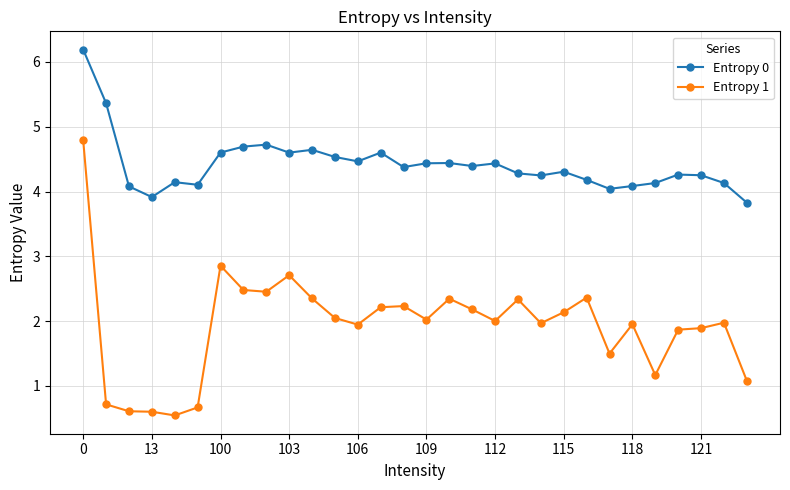

List the series in order of their peak value, highest first.

Entropy 0, Entropy 1